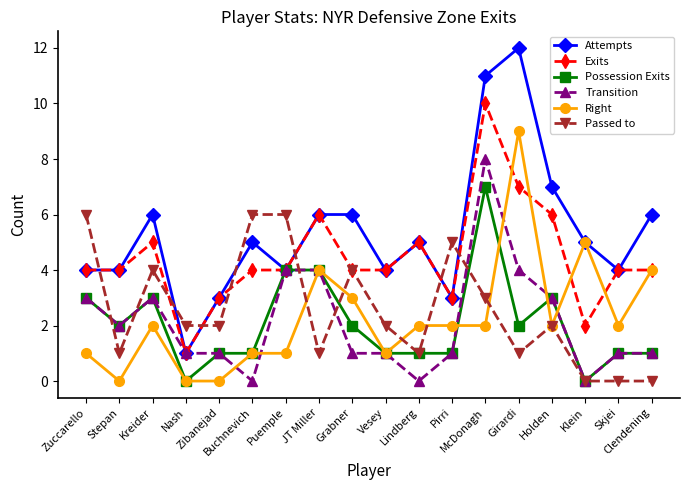

Which series has the largest range (max minus min)?

Attempts